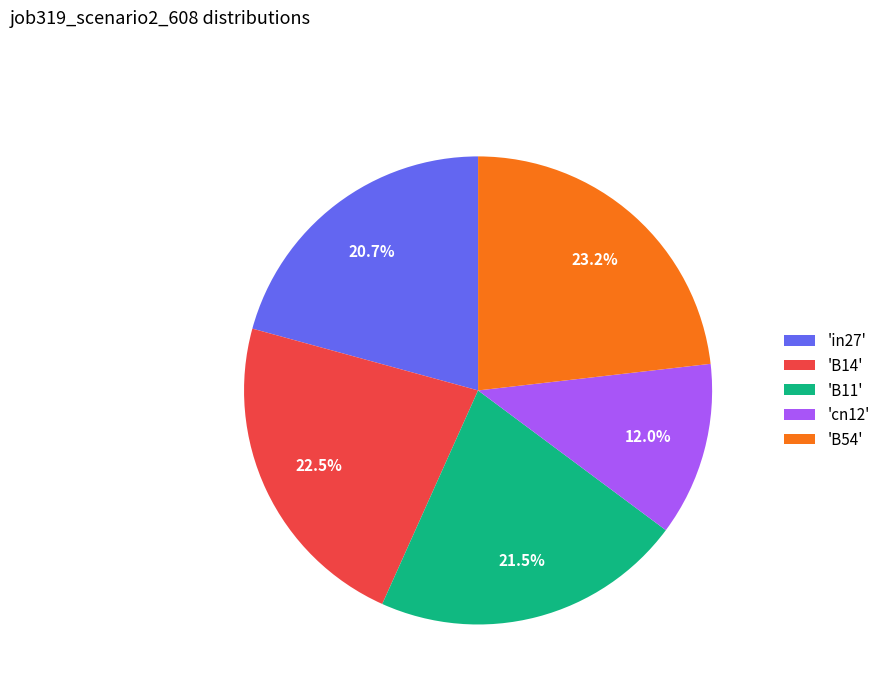

How many segments does this pie chart have?

5